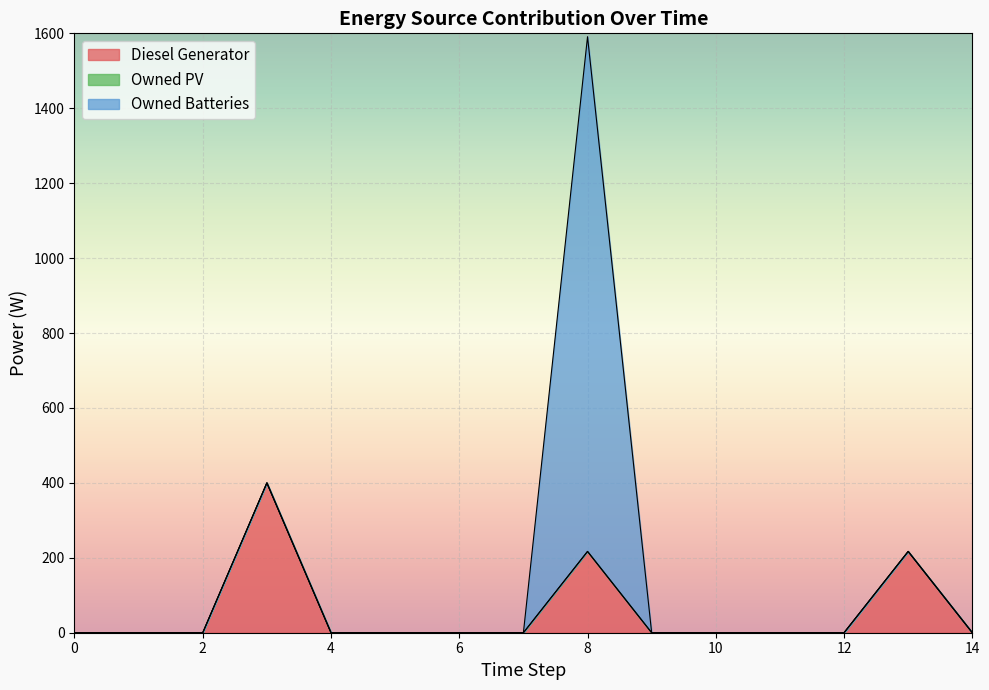

Count the number of categories in the chart.

15